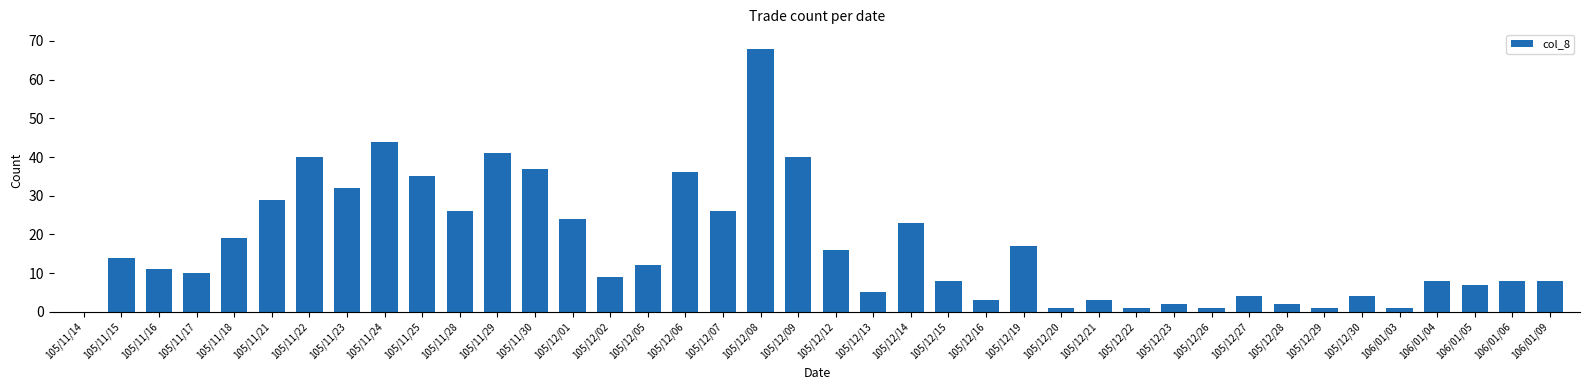

Which has a higher value, 105/12/02 or 105/12/19?

105/12/19